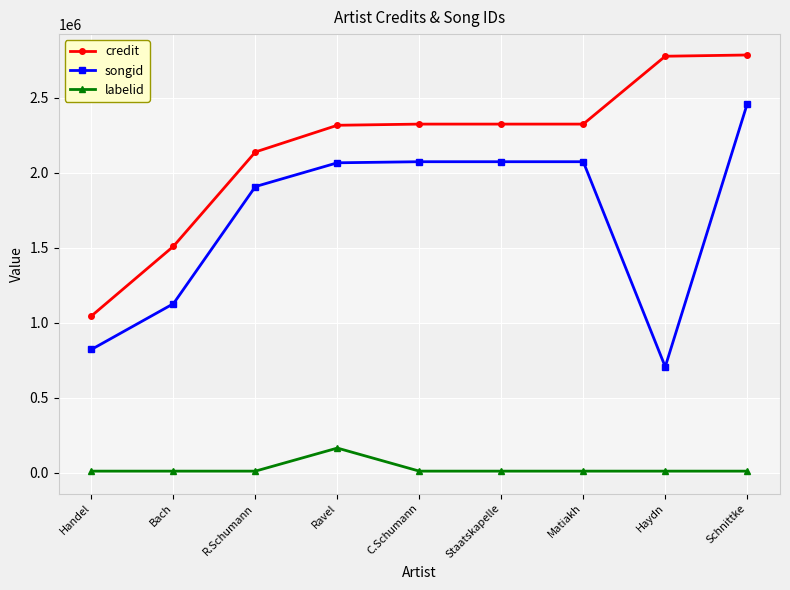

True or false: songid has a value of 418458 at Bach.

False